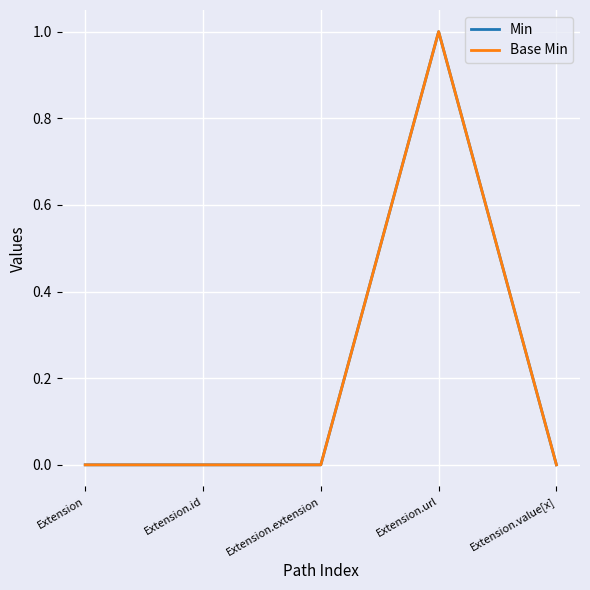

Which category has the lowest value in the Base Min series?

Extension